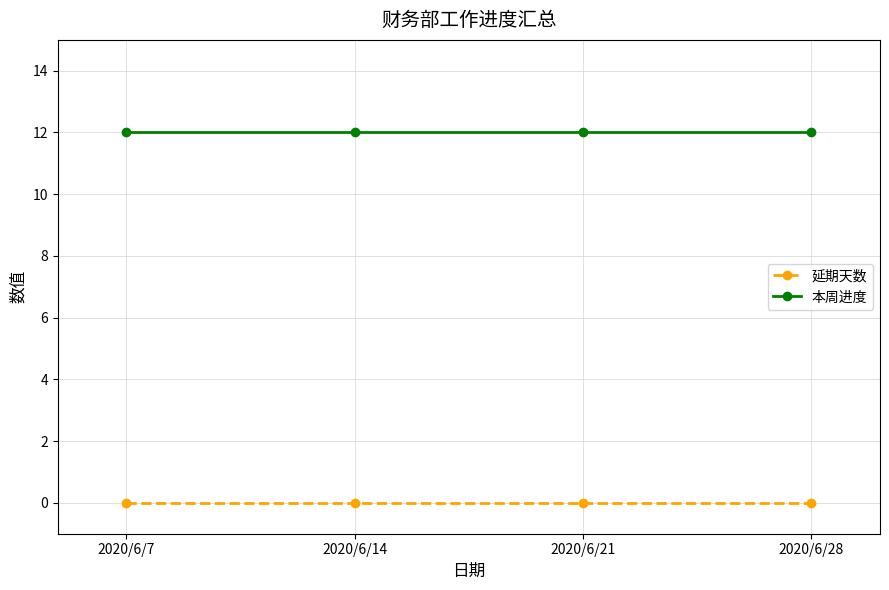

What is the greatest value displayed?

12